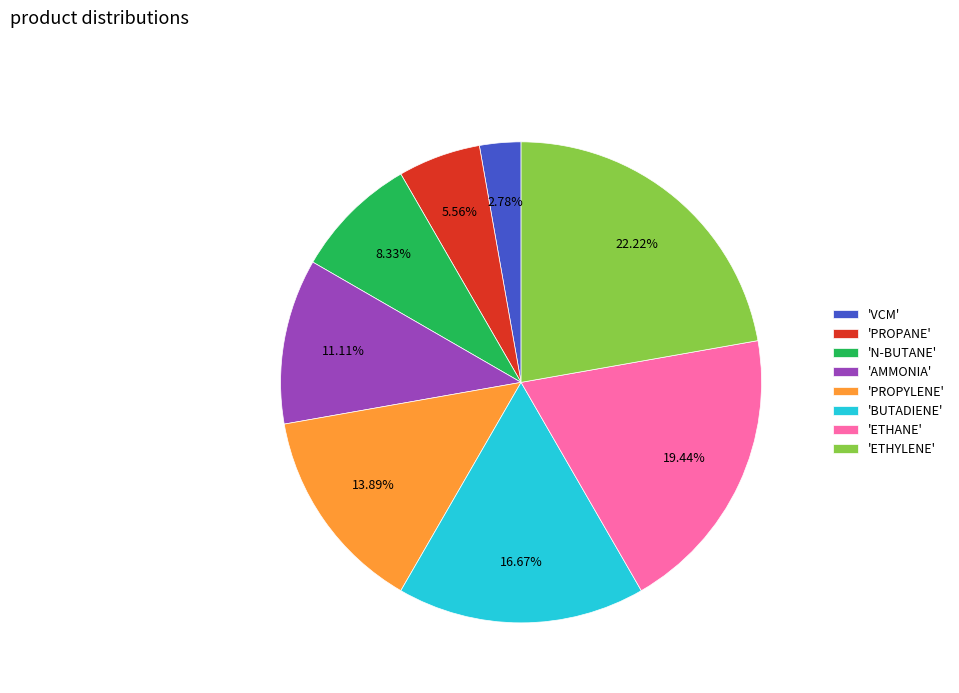

How many segments does this pie chart have?

8